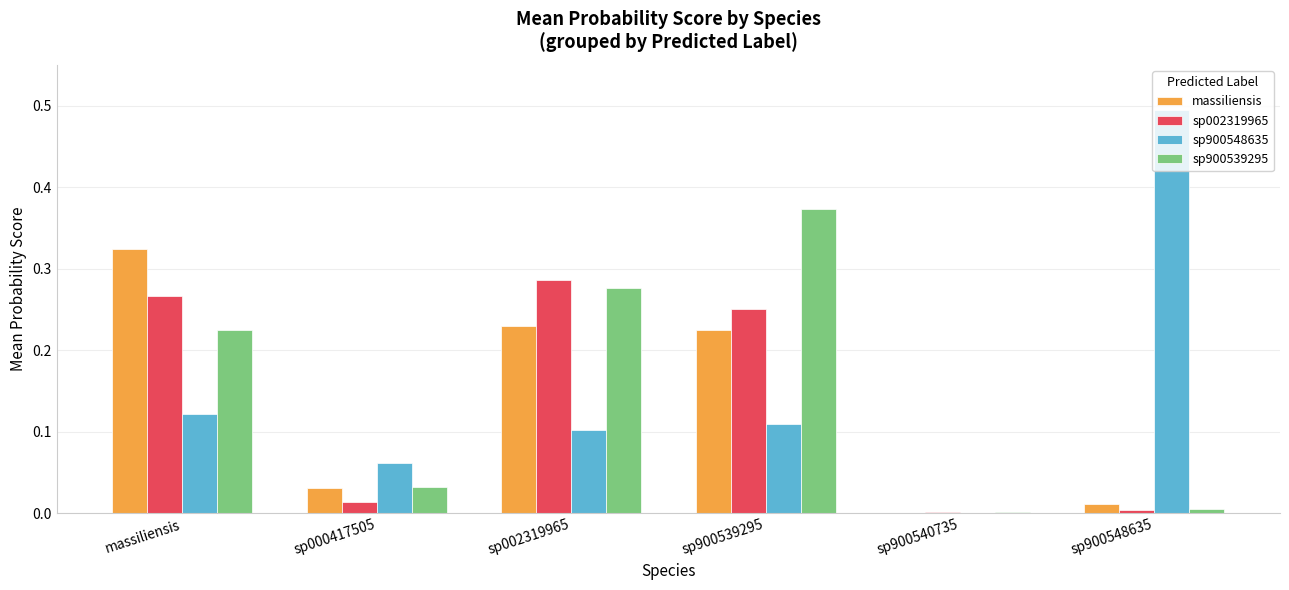

The massiliensis series shows 0.1 at sp000417505. True or false?

False